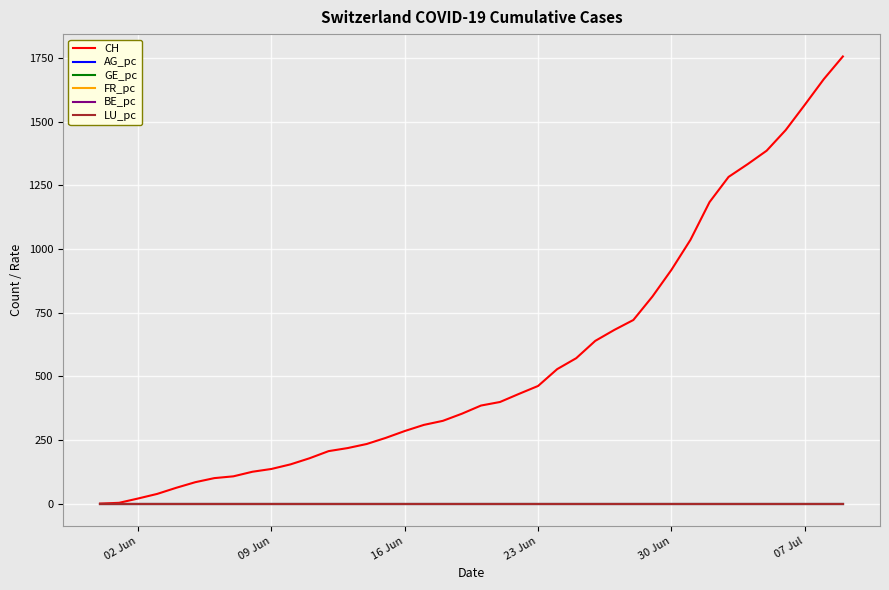

Which series has the largest total across all categories?

CH